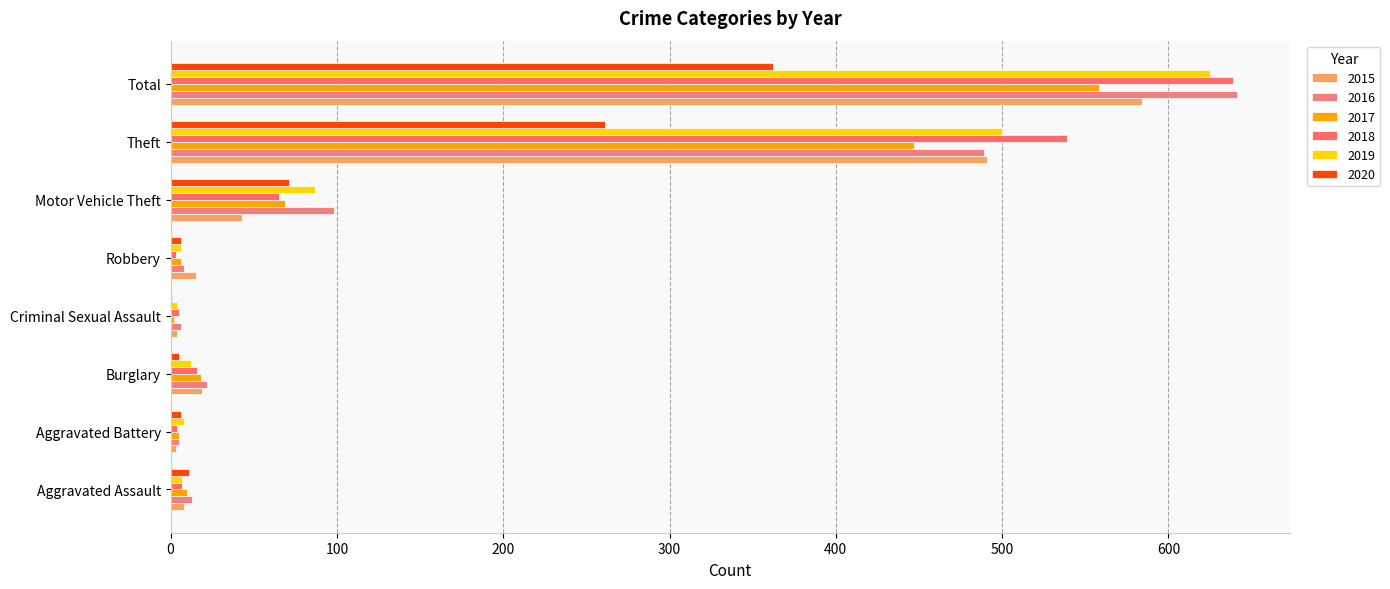

Which category has the highest value in the 2018 series?

Total